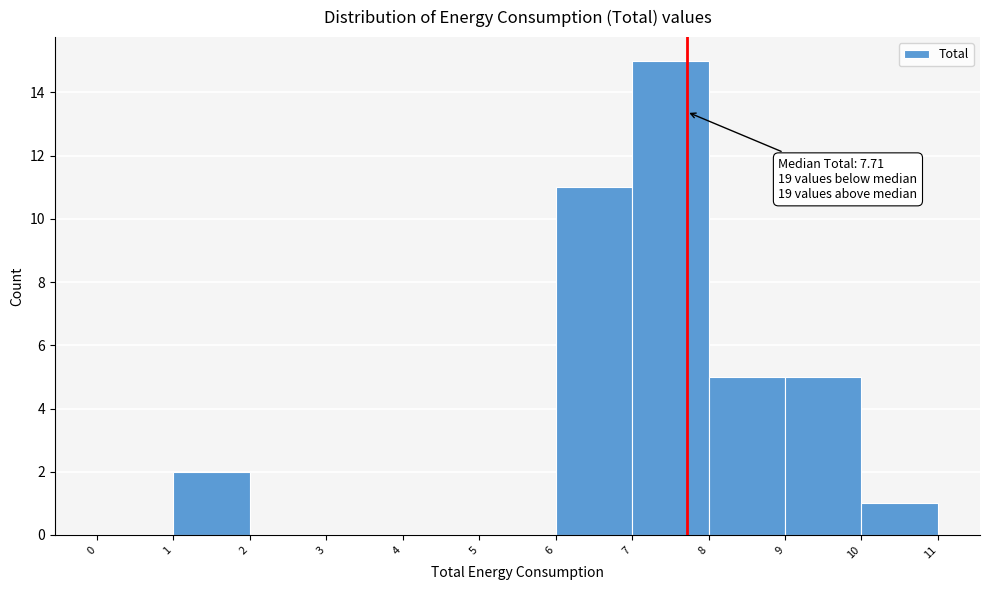

Which range on the x-axis has the tallest bar?

7 to 8